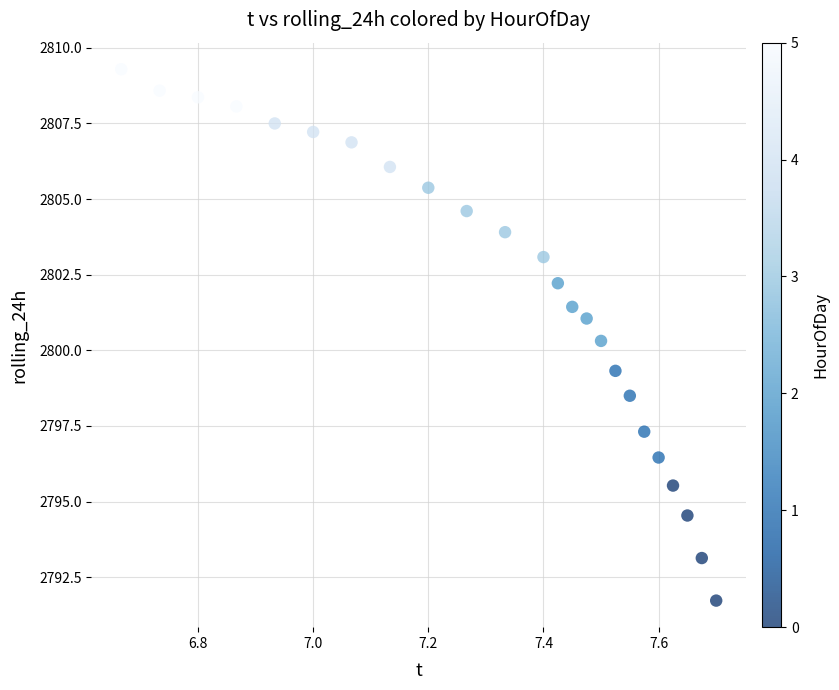

What is the range of Y values (max minus min)?

17.6